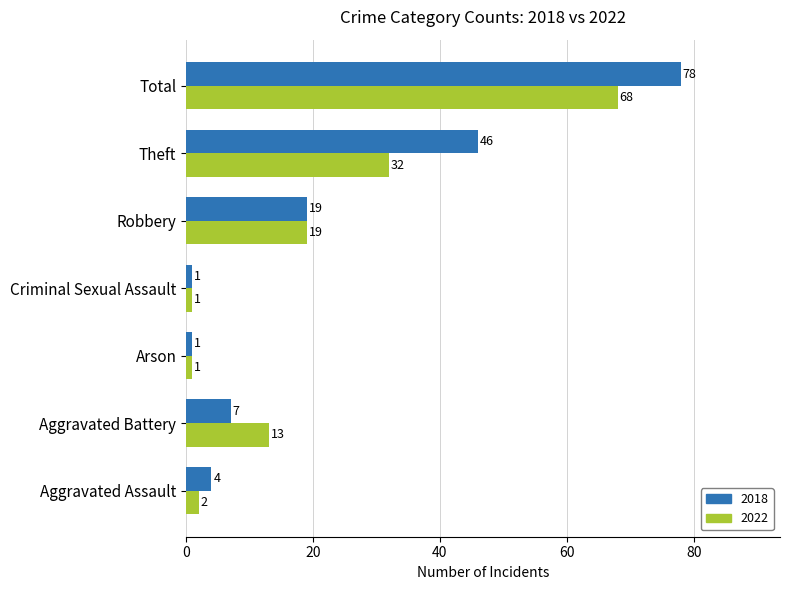

What is the average value of the 2022 series?

19